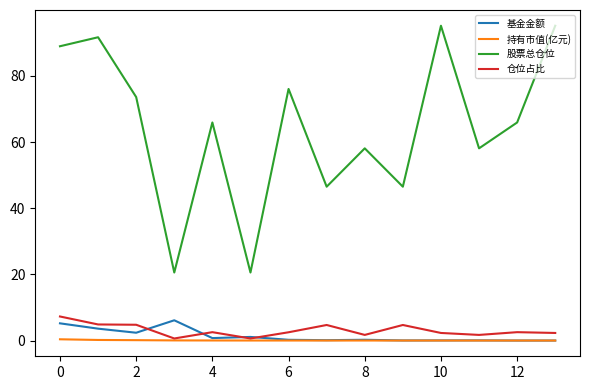

Which series has the largest range (max minus min)?

股票总仓位